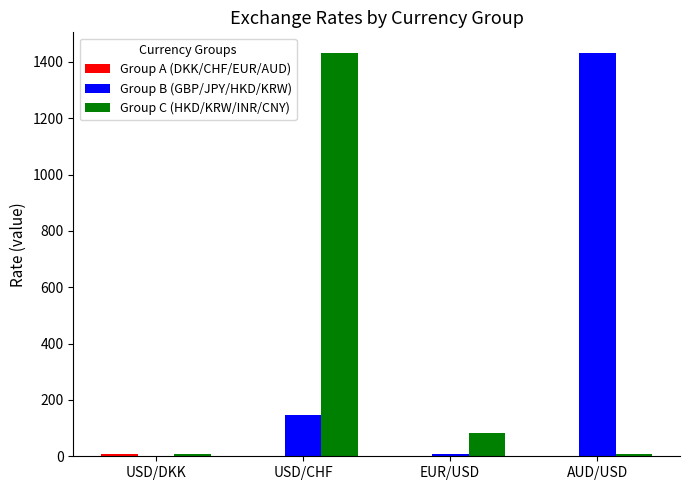

At which label is Group C (HKD/KRW/INR/CNY) closest to 720?

EUR/USD